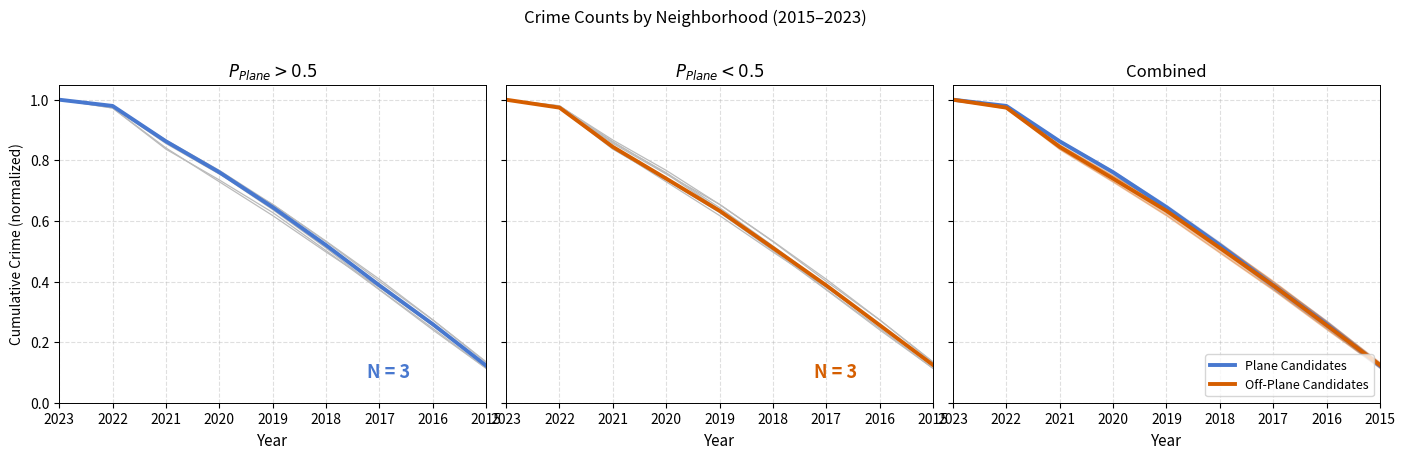

Which series has the largest total across all categories?

Plane Candidates